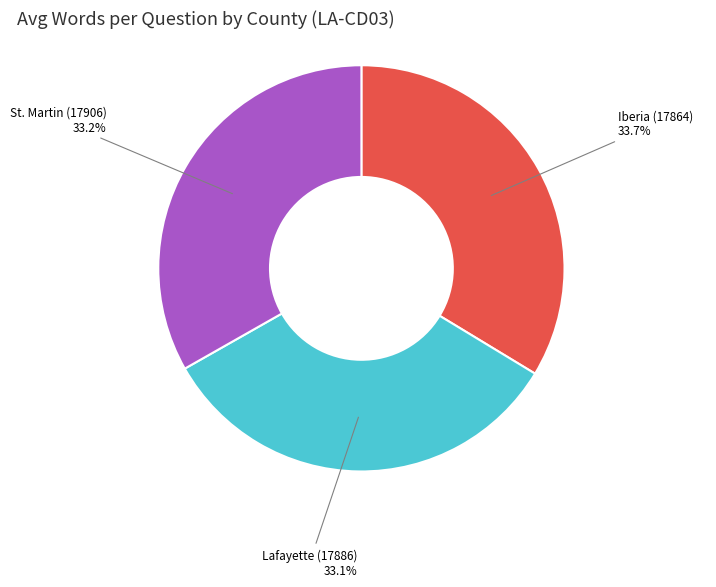

Does any single category account for the majority?

No